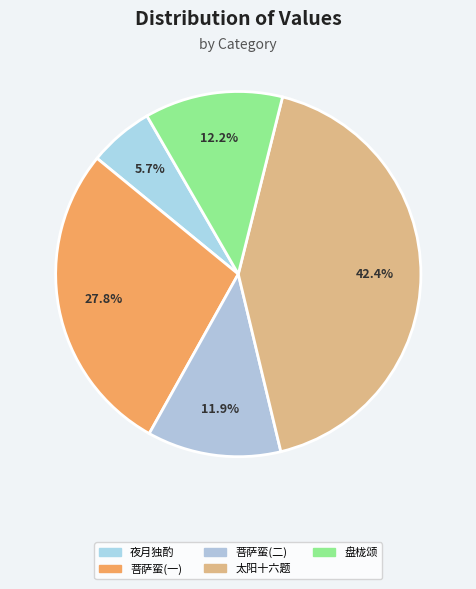

How many slices are in this pie chart?

5